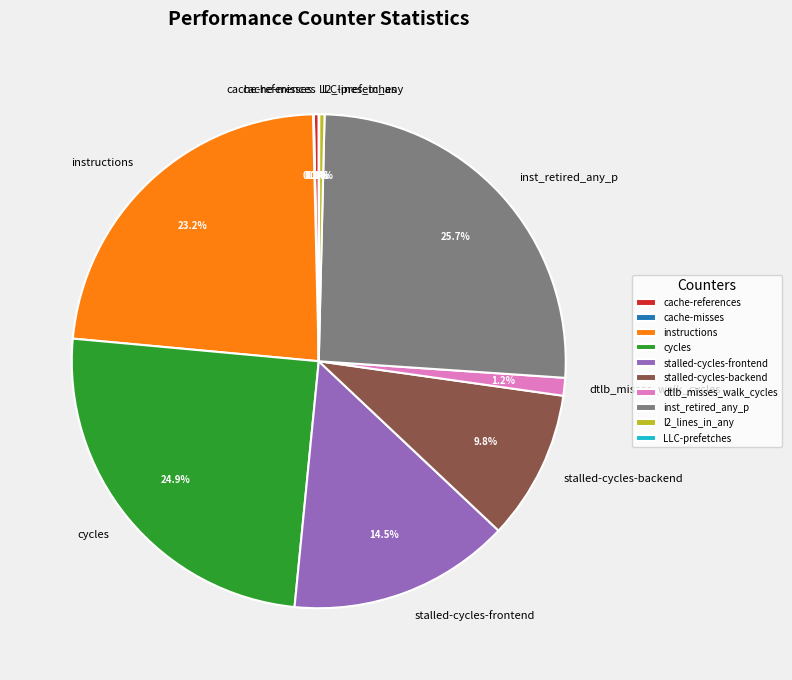

Which category has the biggest portion of the pie?

inst_retired_any_p